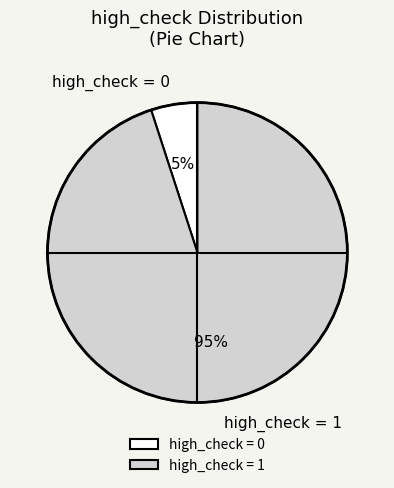

True or false: high_check = 0 accounts for 5% of the total.

True